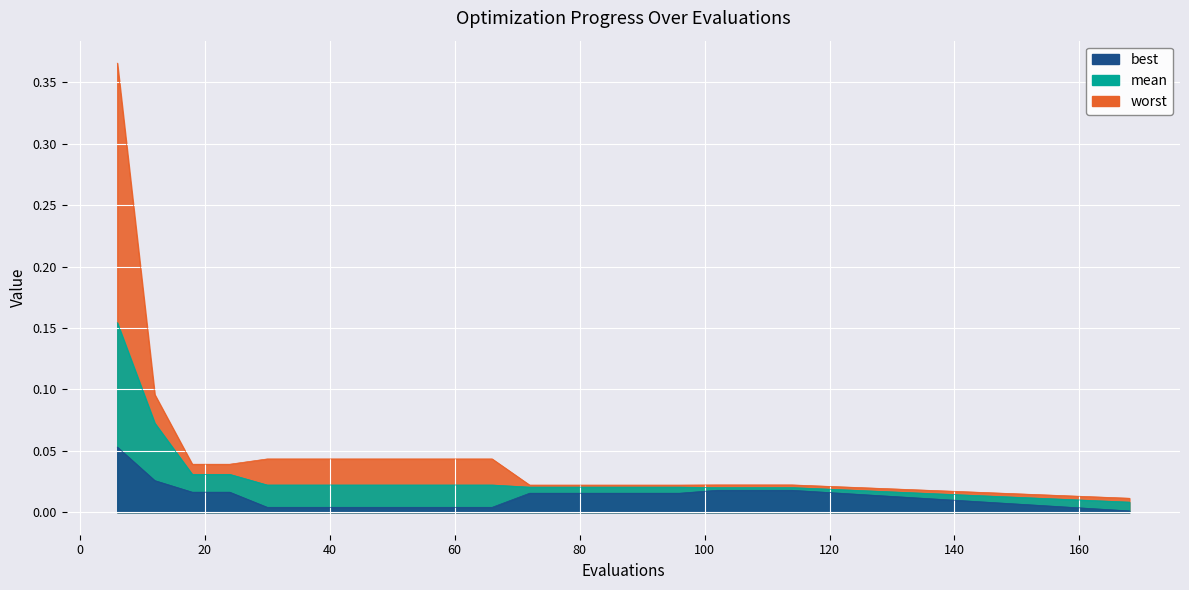

What is the greatest value displayed?

0.4